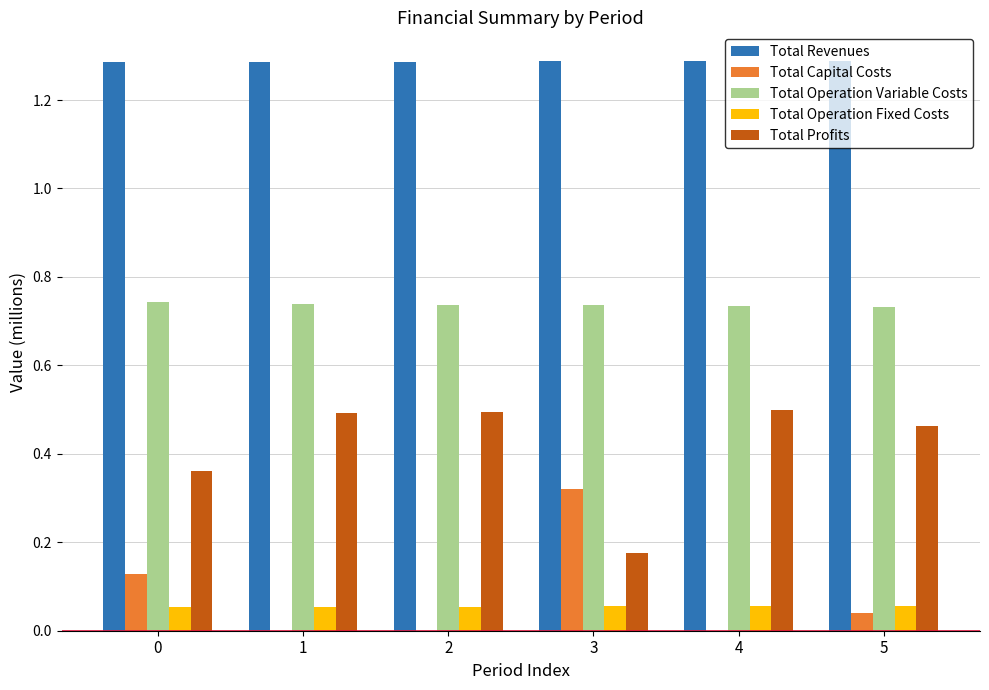

True or false: Total Operation Variable Costs has a value of 0.3 at 2.

False